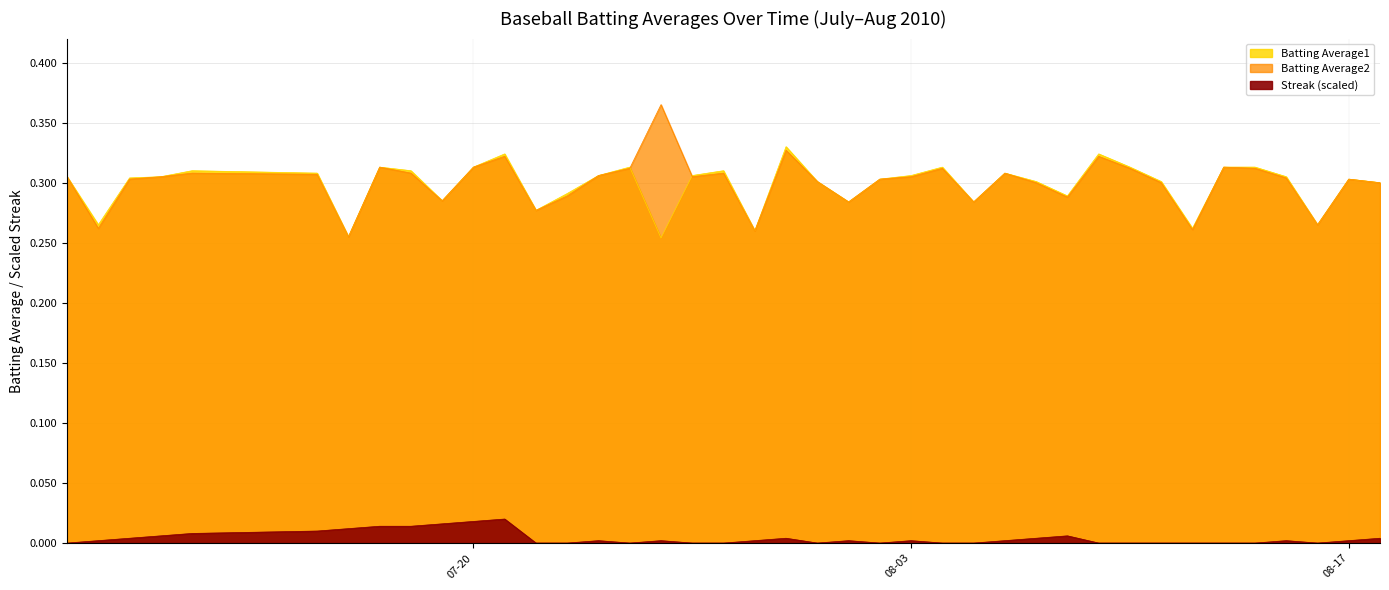

At which category does Batting Average2 reach its first local peak?

2010-07-11